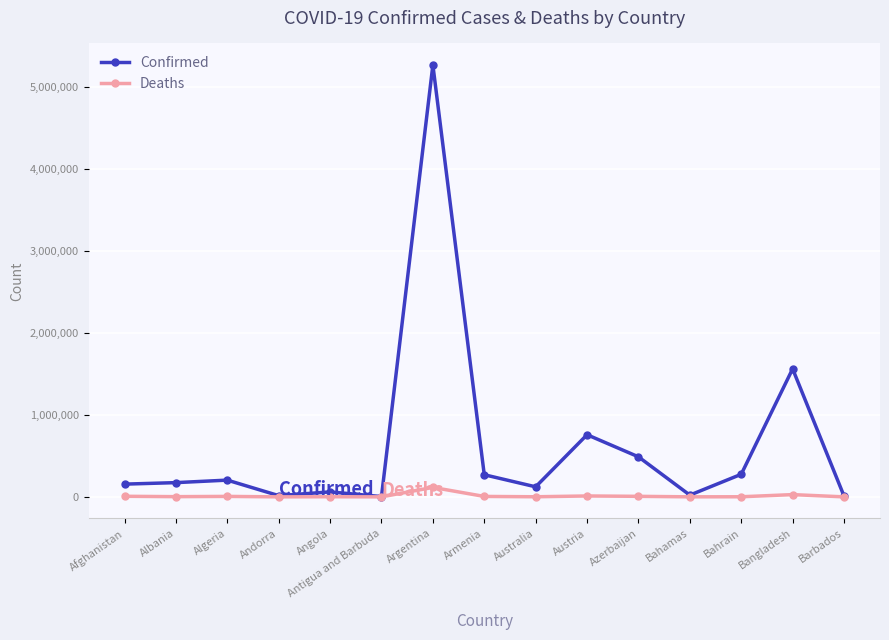

Which series has the widest spread of values?

Confirmed